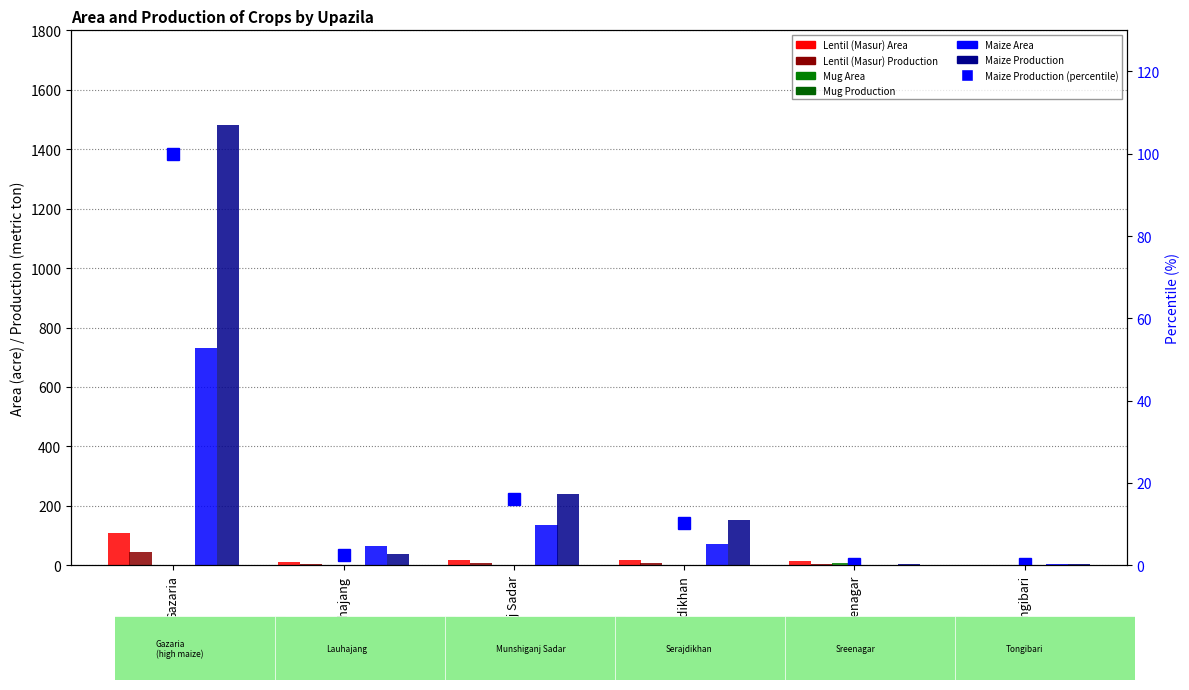

What is the difference between the maximum and minimum values in the Maize Area series?

729